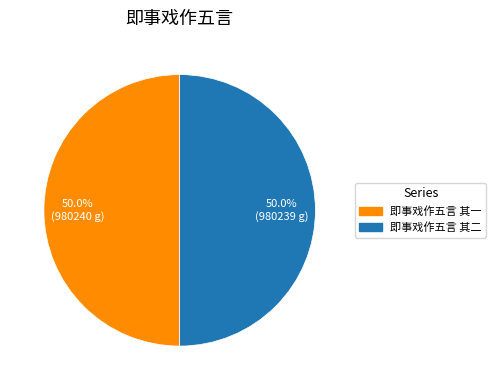

True or false: 即事戏作五言 其二 accounts for 50% of the total.

True